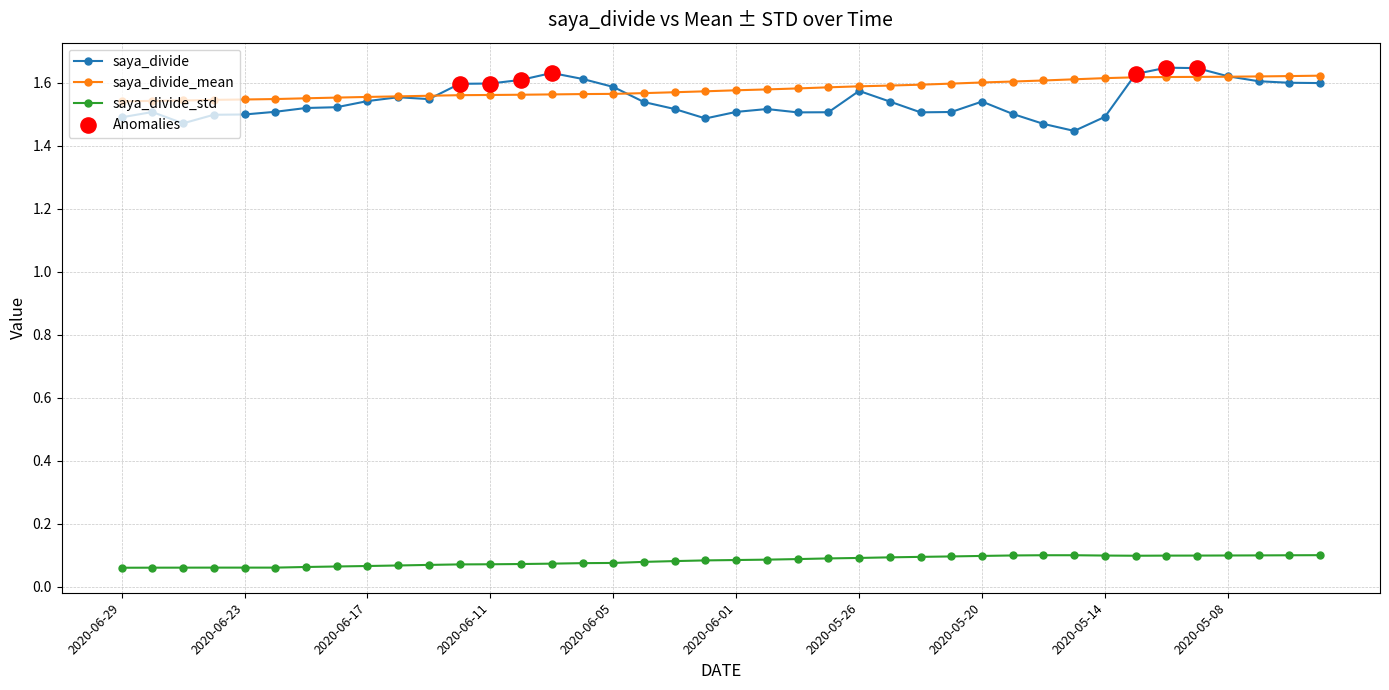

Which series has the largest range (max minus min)?

saya_divide